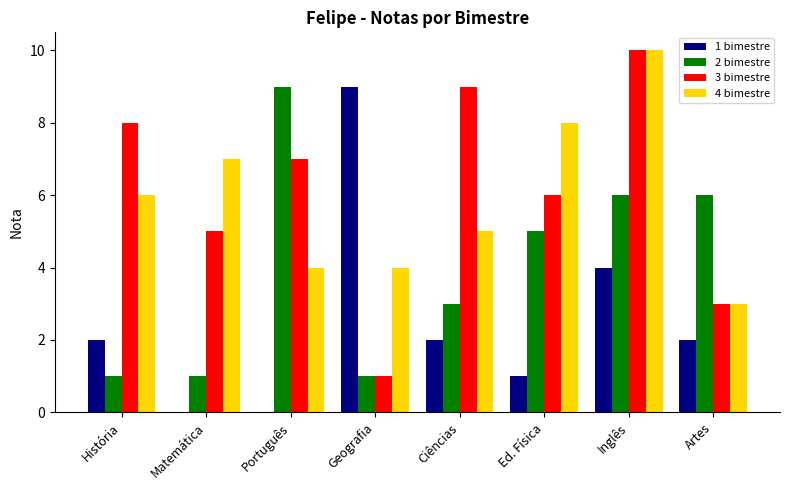

At which category does the chart reach its peak across all series?

Inglês